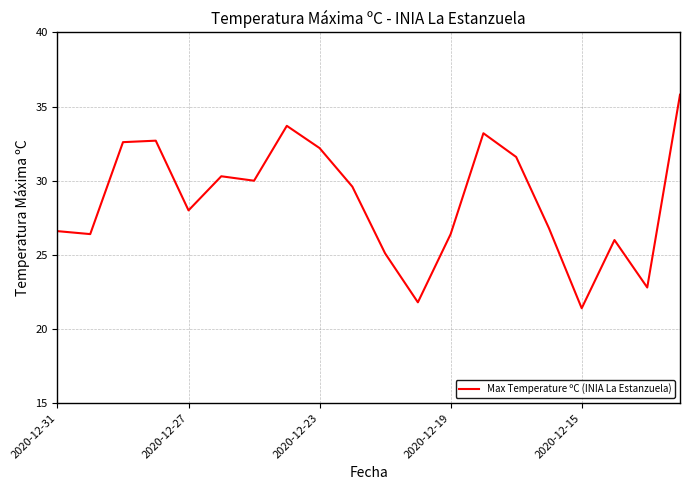

What is the difference between the maximum and minimum values?

14.4